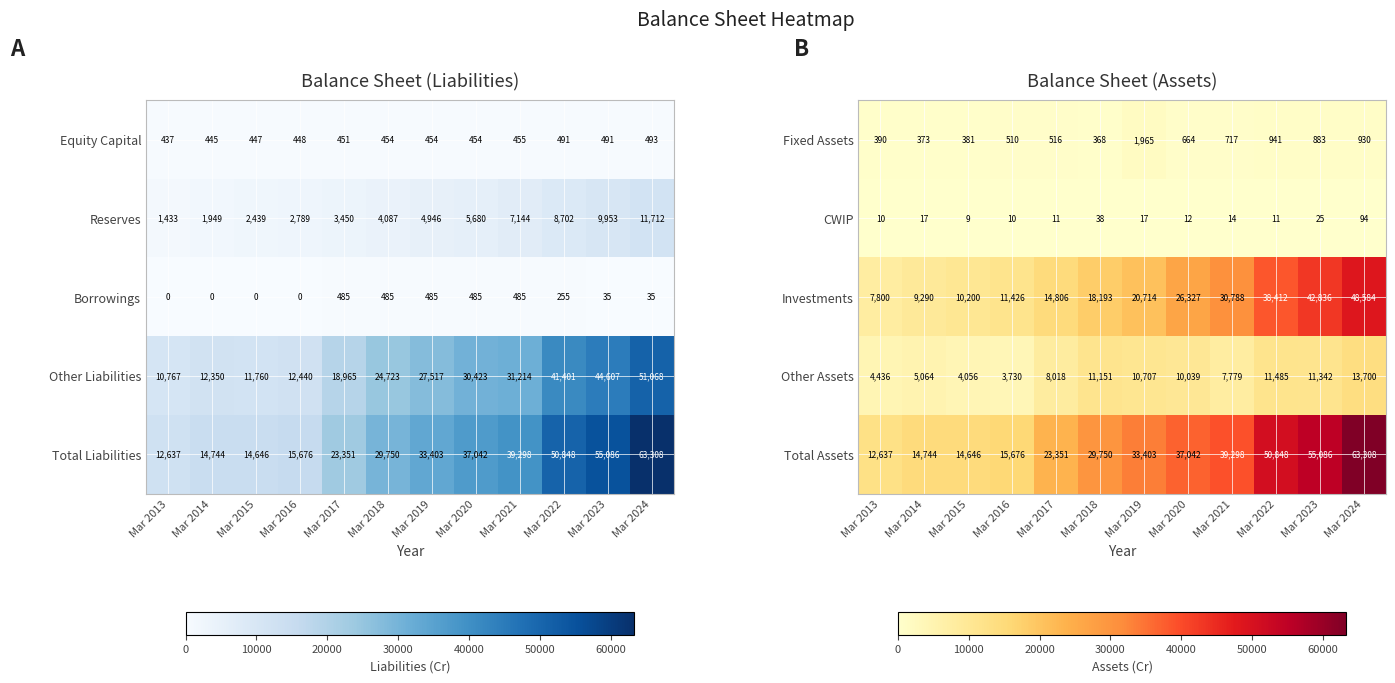

Is the value of CWIP at Mar 2014 greater than the value of Other Assets at Mar 2016?

No